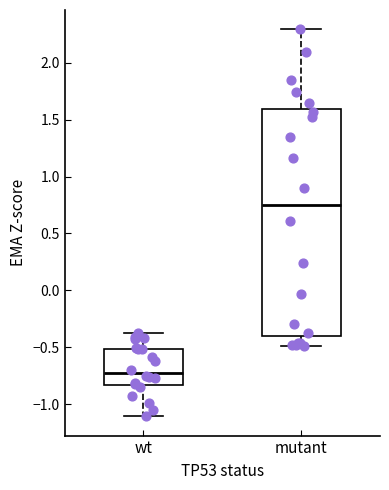

Which box's median line is the highest?

mutant